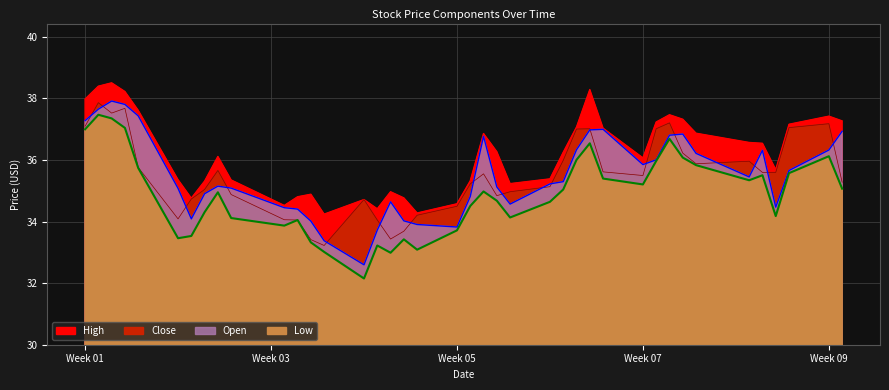

Reading left to right, extract all data points from this chart.

High: 38.0	38.4	38.5	38.2	37.6	35.4	34.8	35.3	36.1	35.3	34.5	34.8	34.9	34.2	34.7	34.4	35.0	34.8	34.3	34.6	35.3	36.9	36.3	35.2	35.4	36.2	37.1	38.3	37.0	36.1	37.2	37.5	37.3	36.9	36.6	36.5	35.7	37.2	37.4	37.3
Close: 37.1	37.9	37.5	37.7	35.8	34.1	34.7	35.0	35.7	34.9	34.1	34.0	33.4	33.2	34.7	34.0	33.4	33.7	34.2	34.5	35.2	35.5	34.8	35.0	35.1	36.0	37.0	37.0	35.6	35.5	37.0	37.2	36.2	35.9	36.0	35.6	35.6	37.0	37.2	35.3
Open: 37.3	37.6	37.9	37.8	37.4	35.1	34.1	34.9	35.1	35.1	34.4	34.4	34.0	33.4	32.6	33.7	34.6	34.0	33.9	33.8	34.8	36.8	35.1	34.6	35.2	35.3	36.3	37.0	37.0	35.8	36.0	36.8	36.8	36.2	35.4	36.3	34.5	35.7	36.3	36.9
Low: 37.0	37.5	37.3	37.0	35.7	33.5	33.5	34.3	34.9	34.1	33.9	34.0	33.3	33.0	32.1	33.2	33.0	33.4	33.1	33.7	34.5	35.0	34.7	34.1	34.6	35.0	36.0	36.5	35.4	35.2	36.0	36.7	36.1	35.8	35.3	35.5	34.2	35.6	36.1	35.1